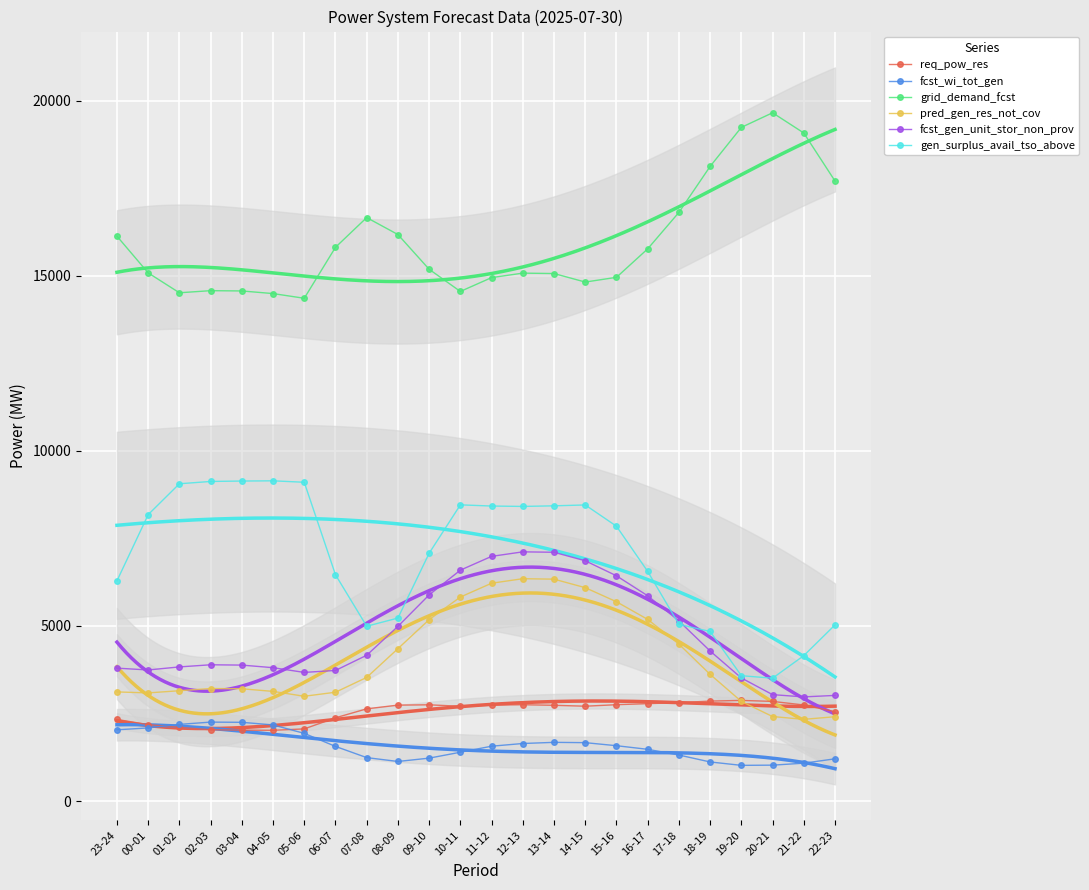

Which series has the largest range (max minus min)?

gen_surplus_avail_tso_above